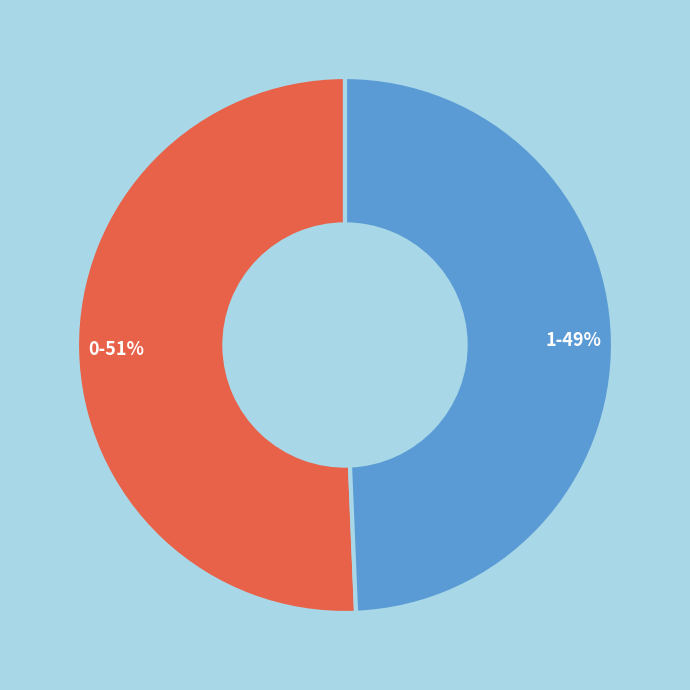

To the nearest percent, what is the average slice percentage?

50%